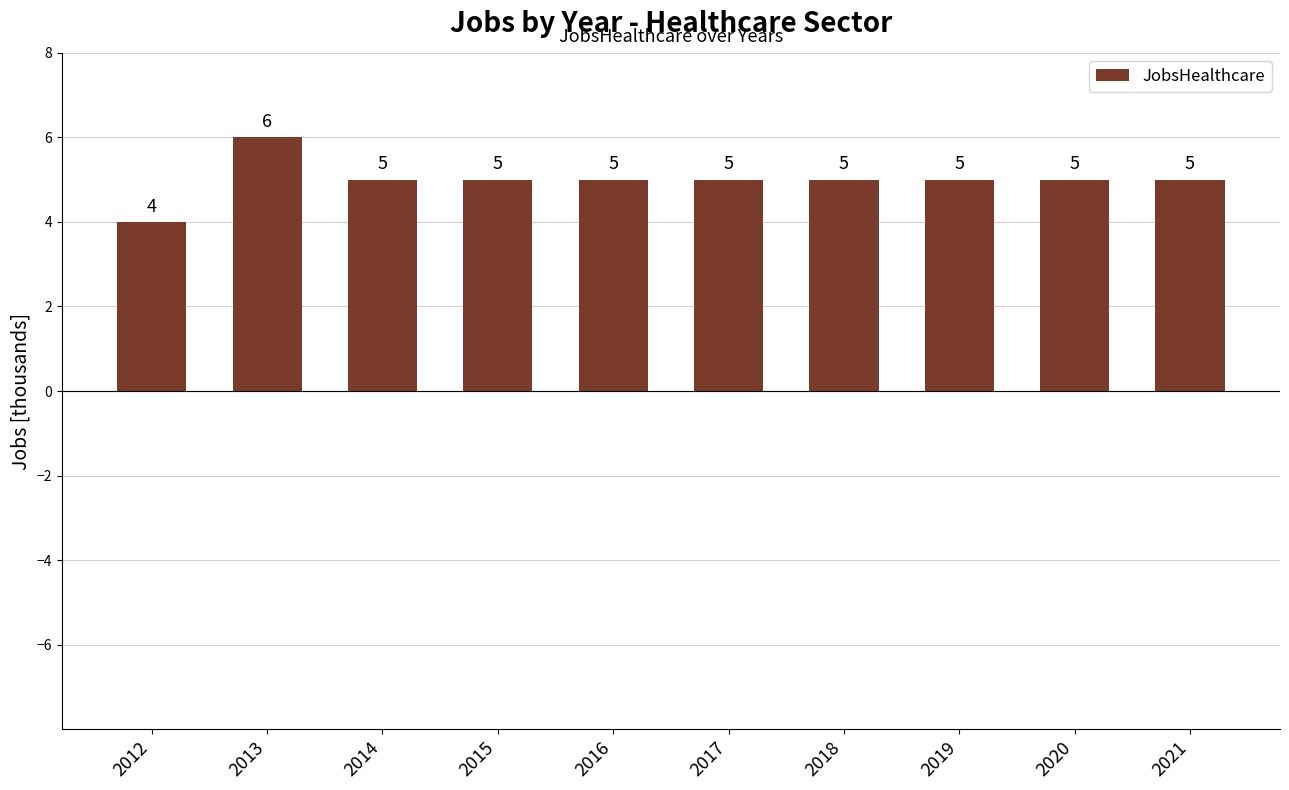

Count the values in the range 5 to 6.

9